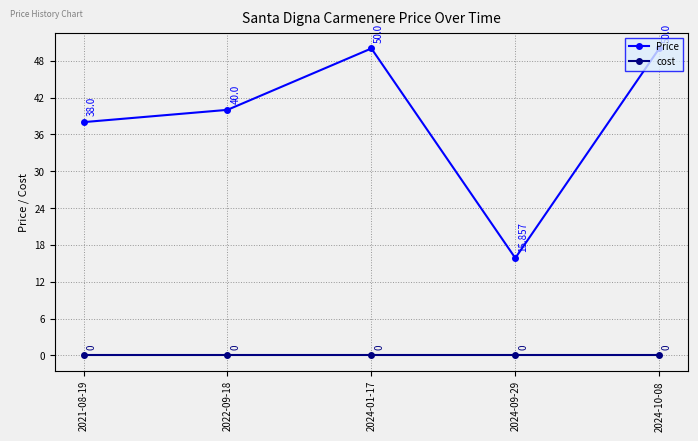

Which series has the largest range (max minus min)?

Price